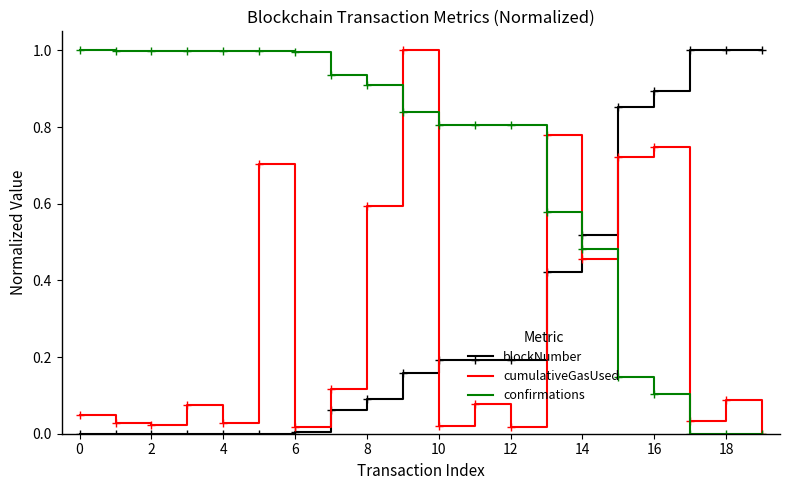

After their last crossing, which series has the higher values: blockNumber or cumulativeGasUsed?

blockNumber